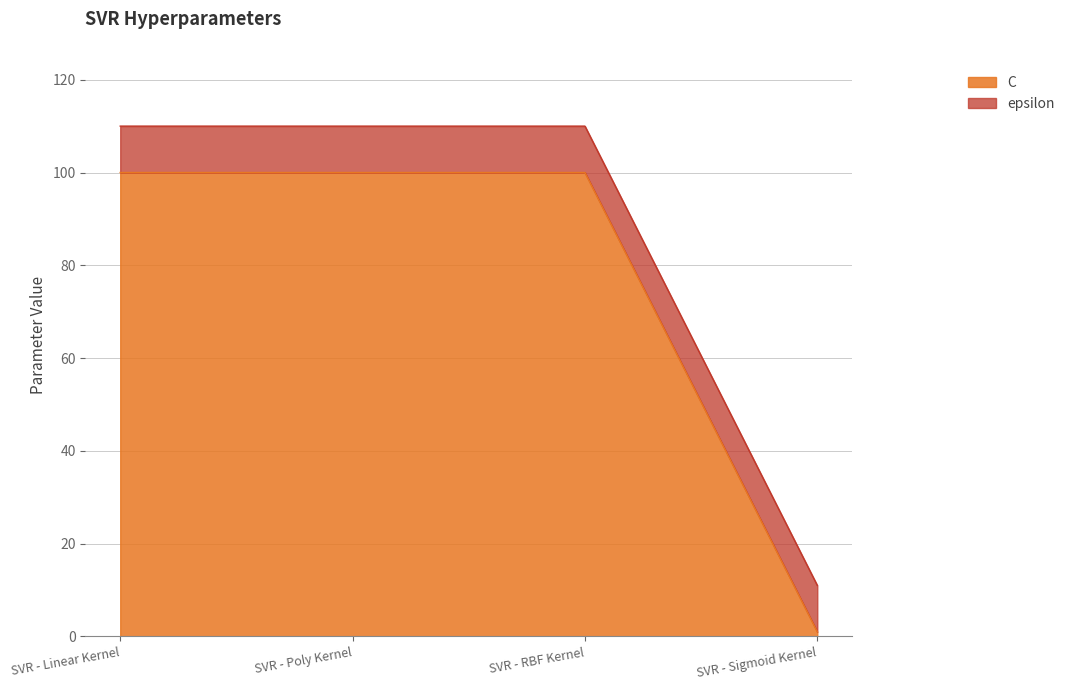

List the labels in order of value, smallest first.

SVR - Sigmoid Kernel, SVR - Linear Kernel, SVR - Poly Kernel, SVR - RBF Kernel